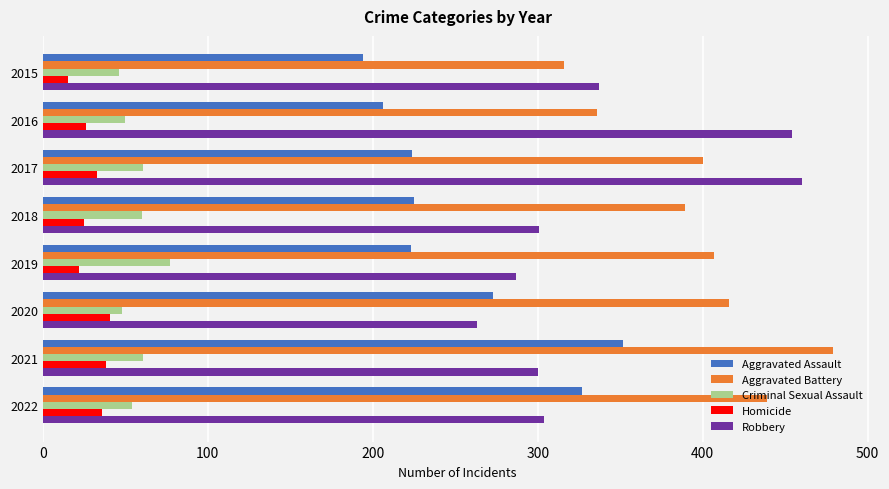

What is the average value of the Homicide series?

30